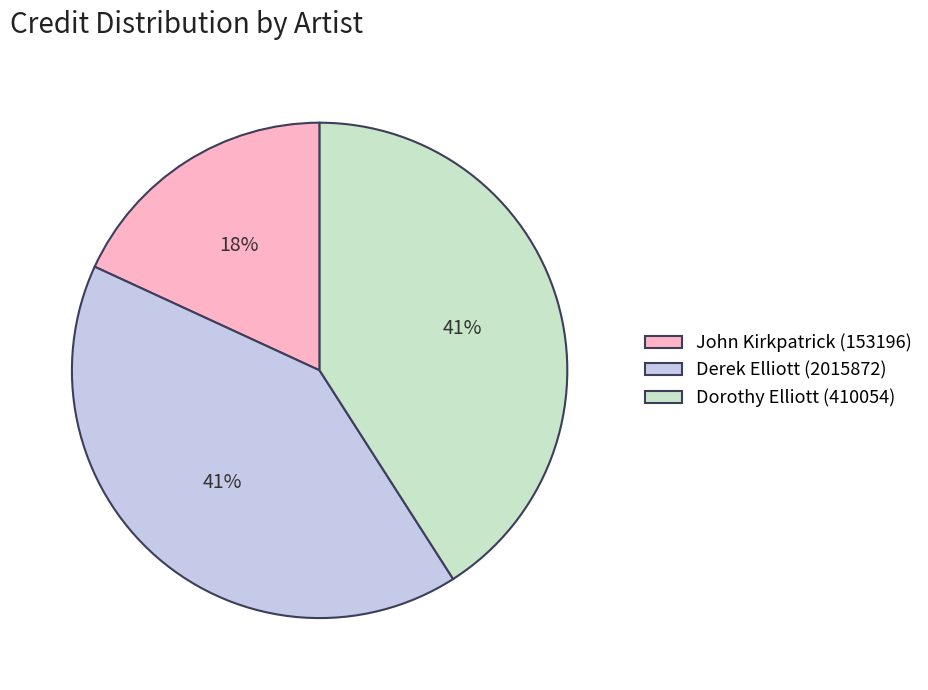

To the nearest percent, what percentage of the pie is John Kirkpatrick (153196)?

18%